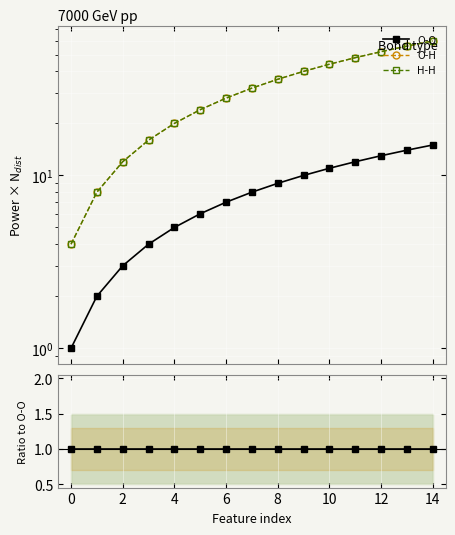

What are all the series names shown in the legend?

O-O, O-H, H-H